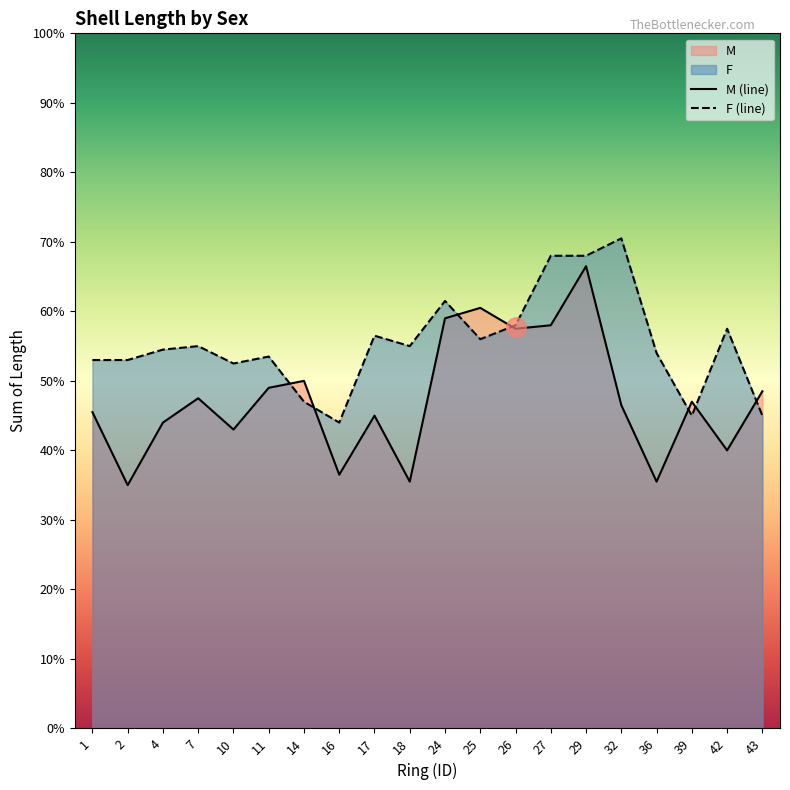

Between which two adjacent categories do M (line) and F (line) first intersect?

11 and 14